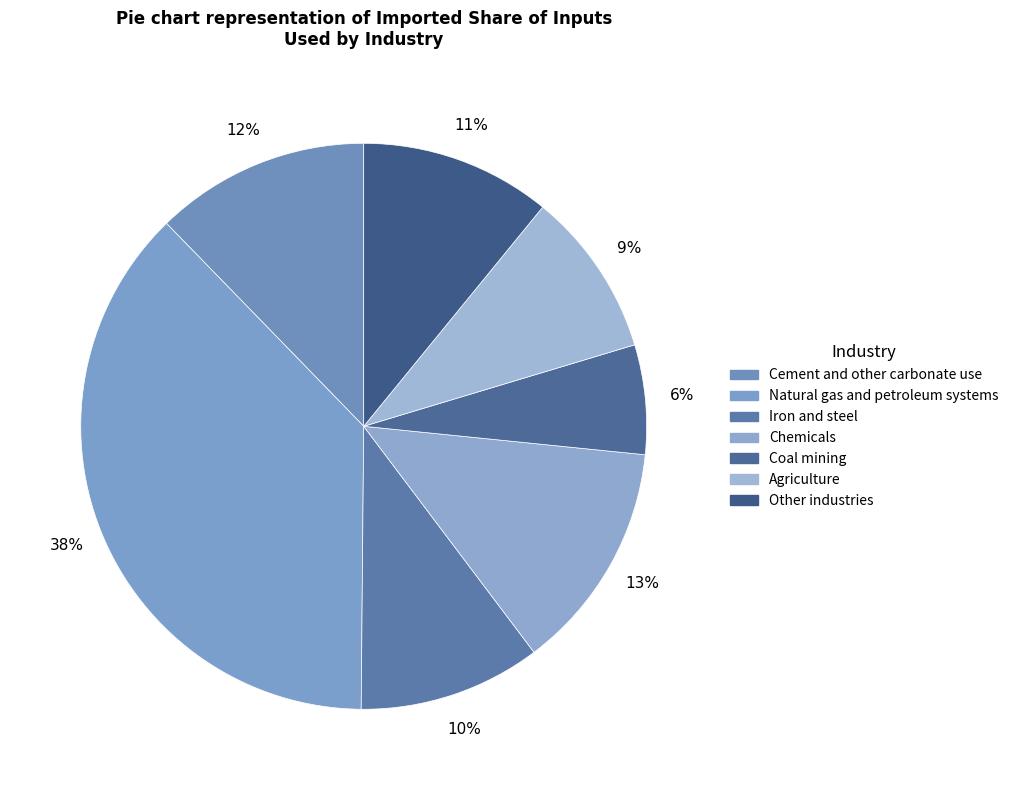

True or false: Other industries accounts for 23% of the total.

False